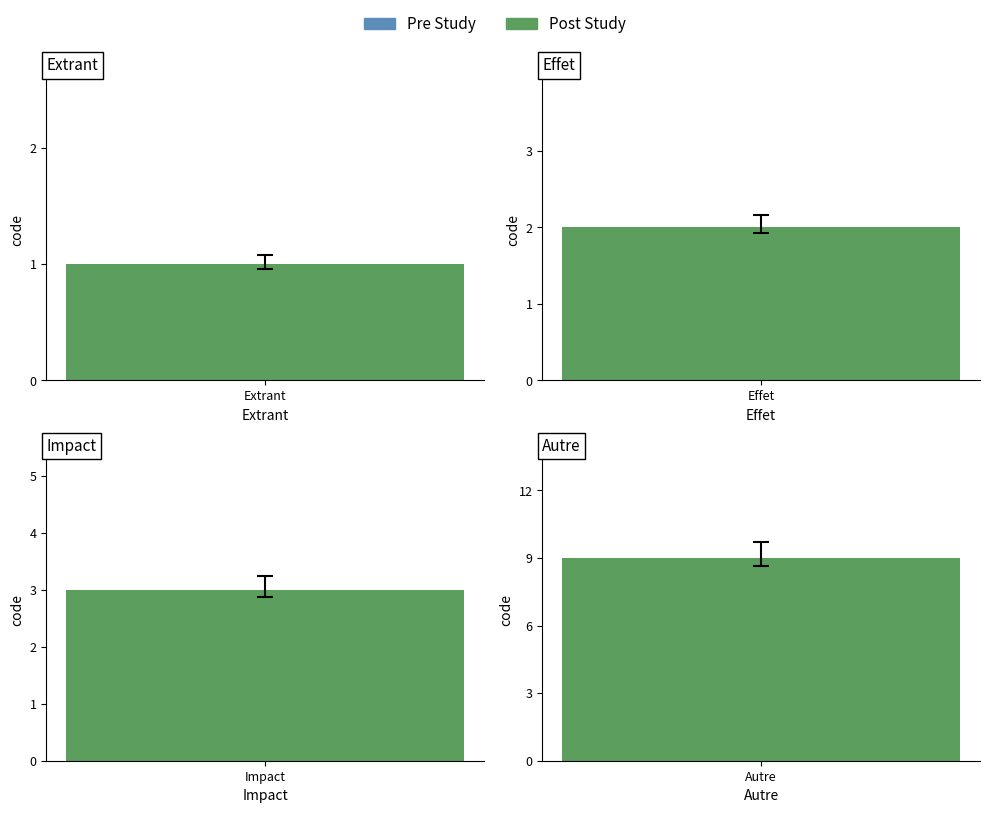

Does the chart contain stacked bars?

No